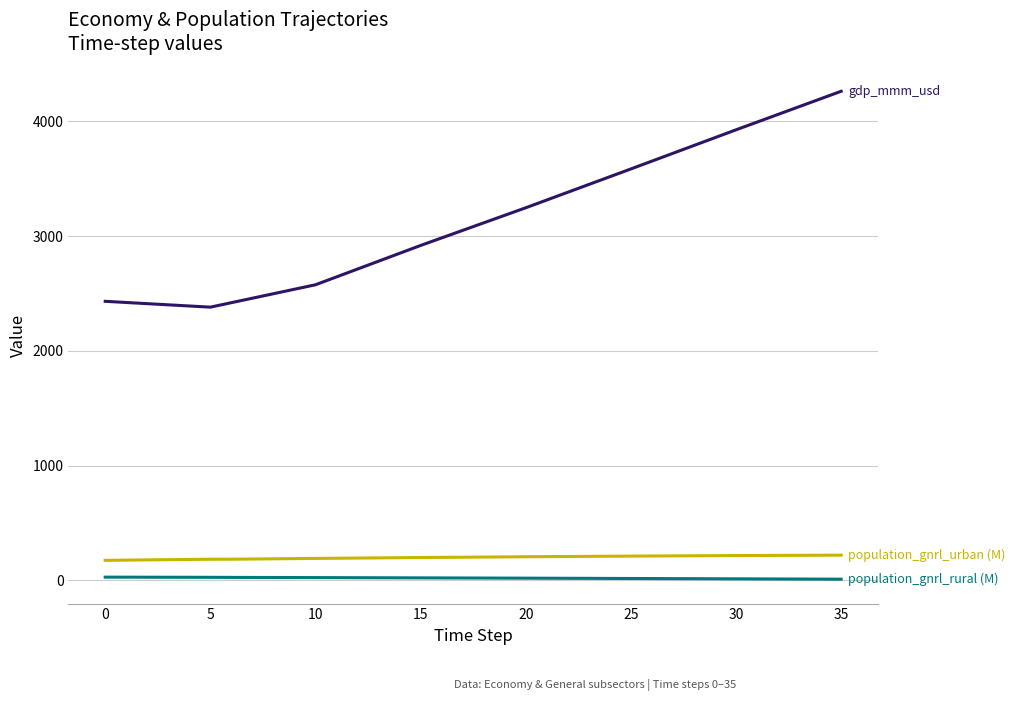

What is the maximum value shown in the chart?

4261.8